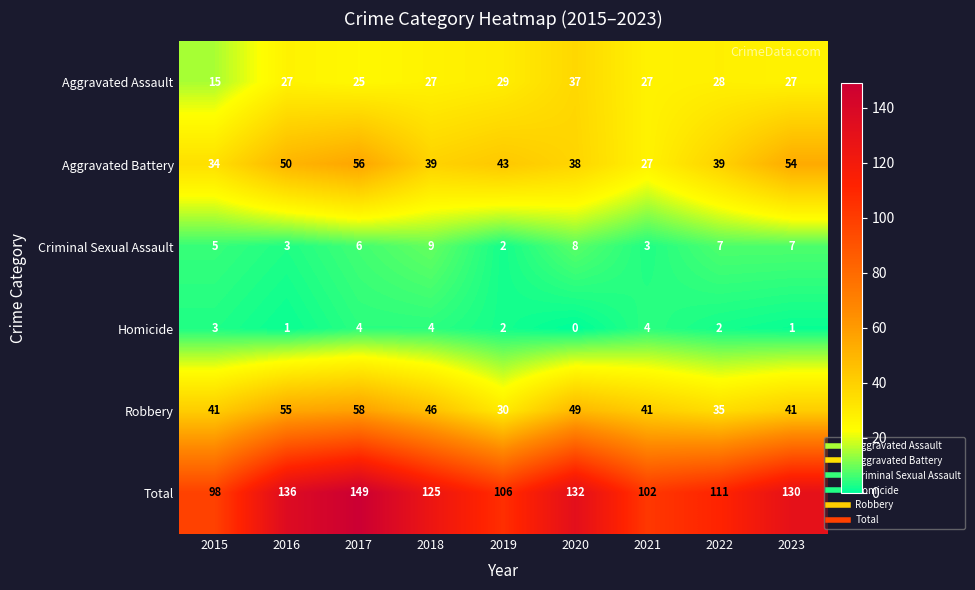

Rank the series by their maximum value, from lowest to highest.

Homicide, Criminal Sexual Assault, Aggravated Assault, Aggravated Battery, Robbery, Total